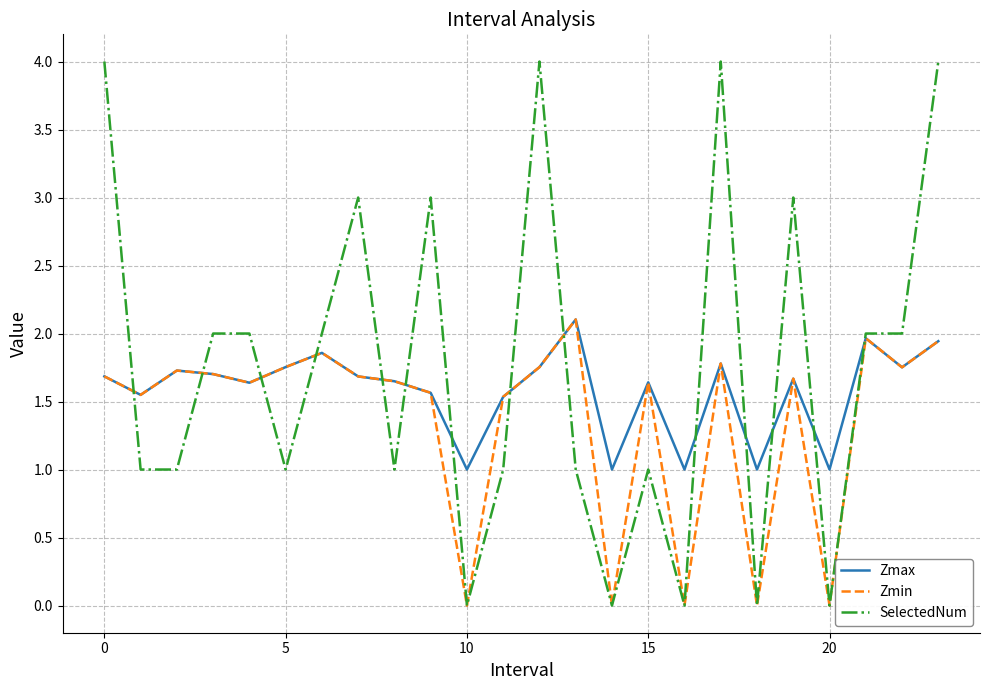

List the series in order of their overall mean, highest first.

SelectedNum, Zmax, Zmin